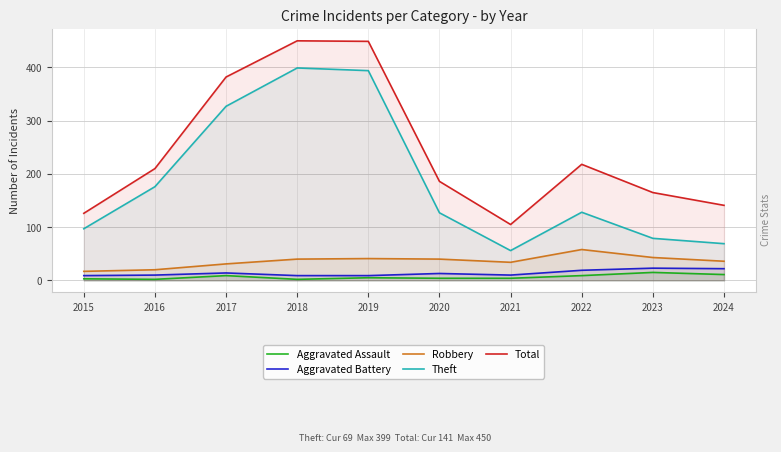

Where is Total nearest to the value 277?

2022